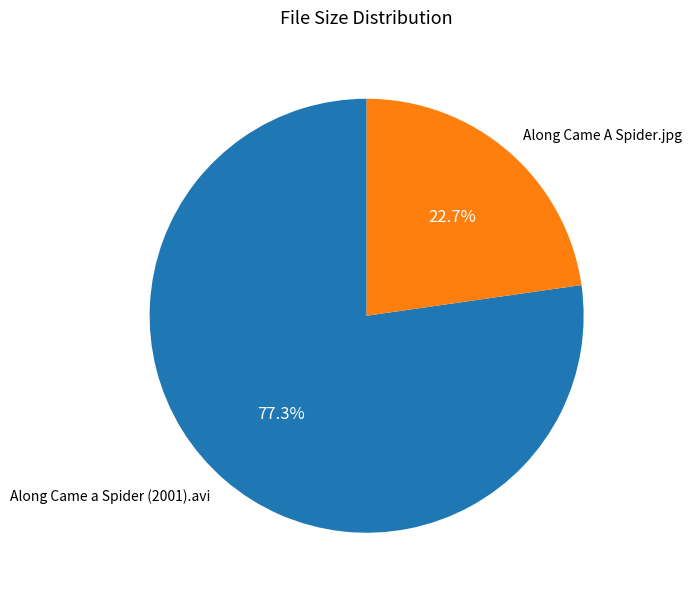

What is the largest slice in the pie chart?

Along Came a Spider (2001).avi